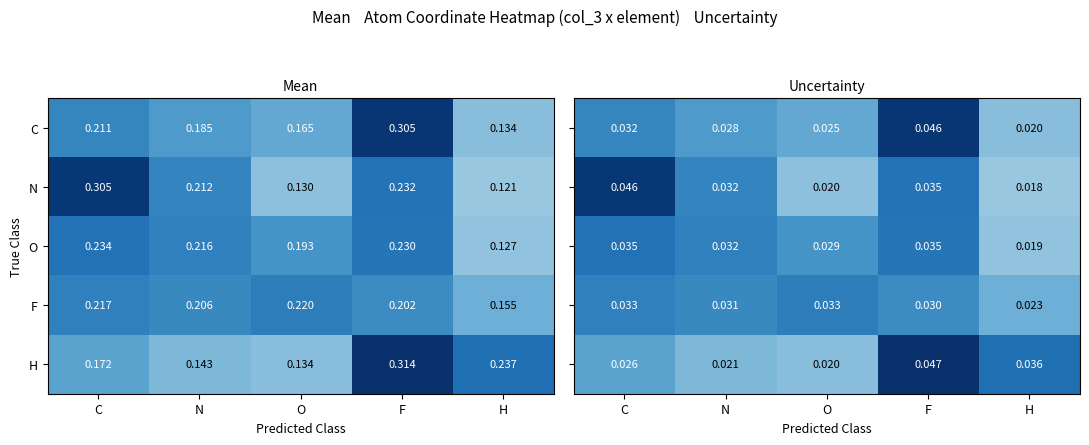

Is the value of H at C greater than the value of O at H?

Yes